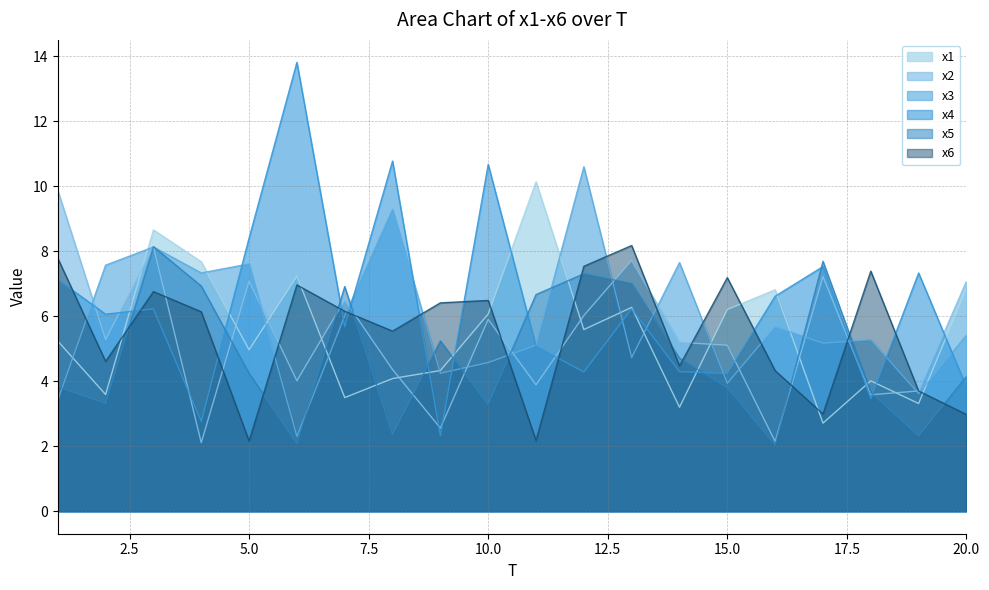

Does the chart have visible grid lines?

Yes